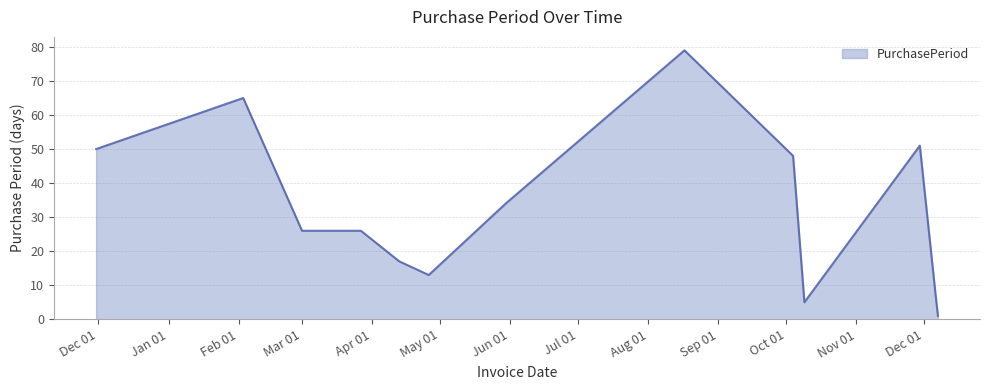

How many interior local peaks (higher than both neighbors) does the data have?

3